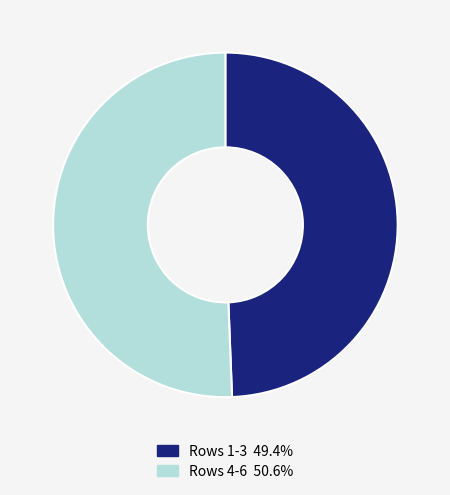

What is the ratio of the value at Rows 1-3 49.4% to the value at Rows 4-6 50.6%?

1.0